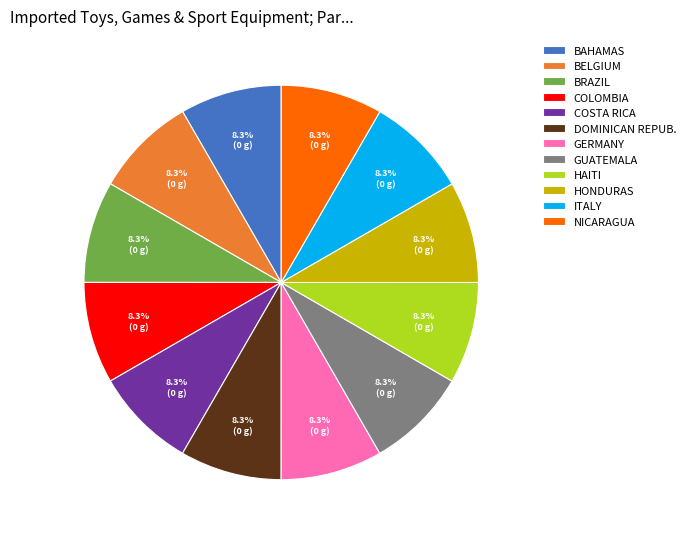

What is the ratio of the value at BRAZIL to the value at BELGIUM?

1.0